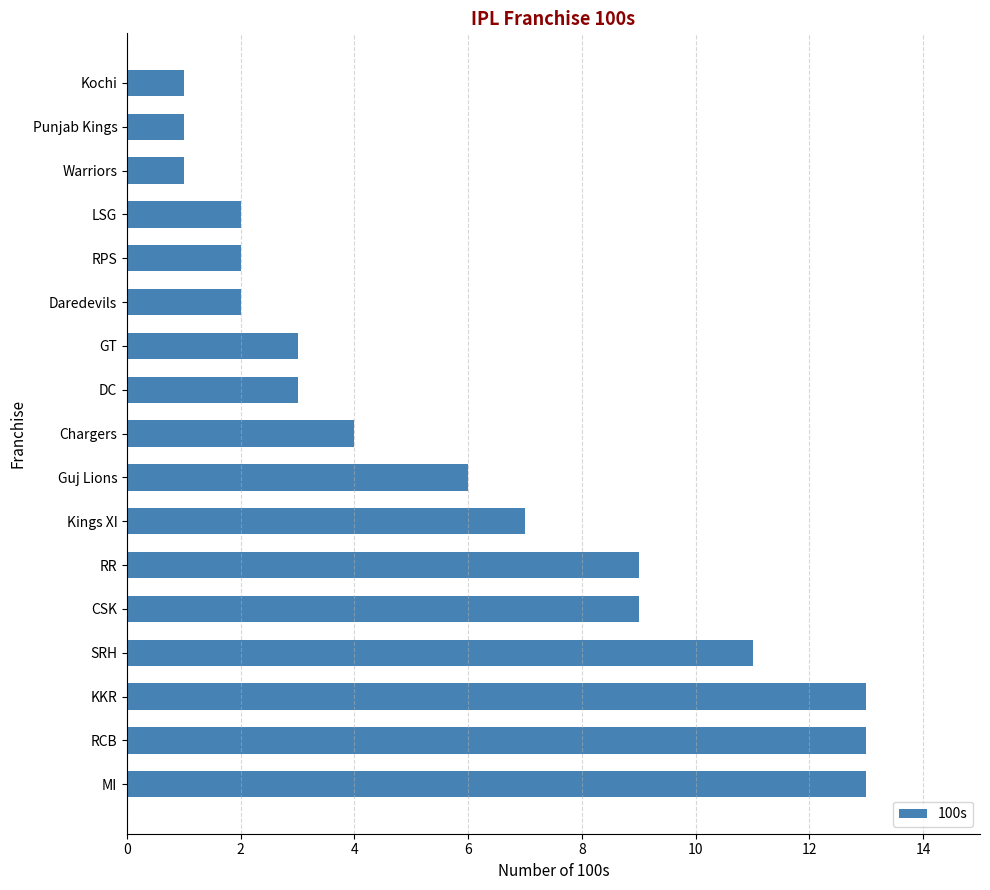

Is it true that the value at Punjab Kings is 2?

False